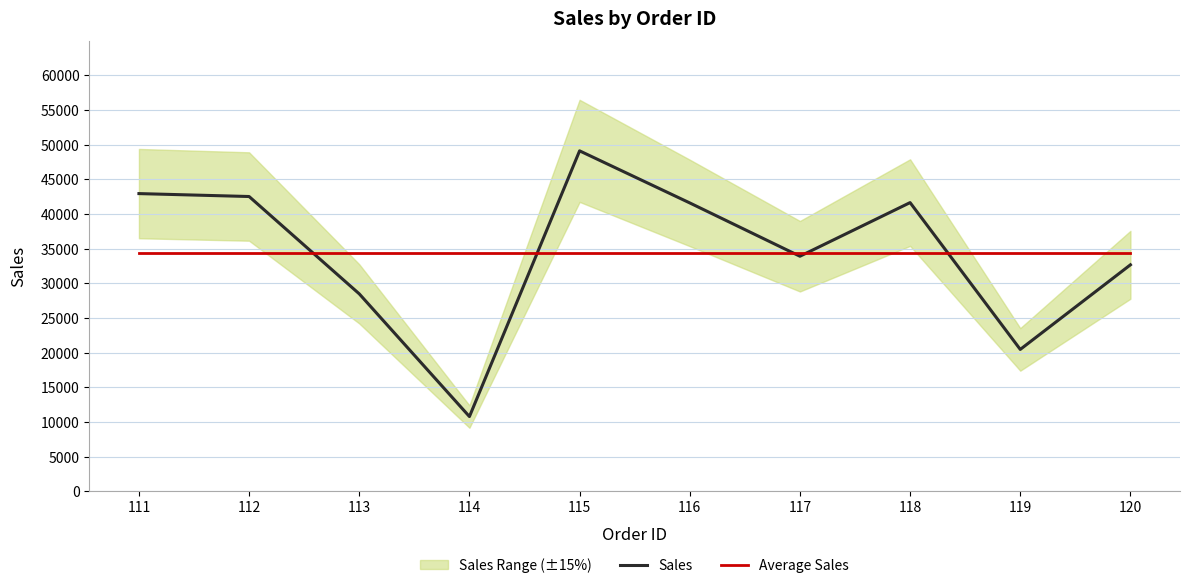

Reading right to left, extract all data points from this chart.

Sales: 120=32661.0	119=20454.0	118=41637.0	117=33898.0	116=41591.0	115=49103.0	114=10767.0	113=28470.0	112=42515.0	111=42936.0
Average Sales: 120=34403.2	119=34403.2	118=34403.2	117=34403.2	116=34403.2	115=34403.2	114=34403.2	113=34403.2	112=34403.2	111=34403.2